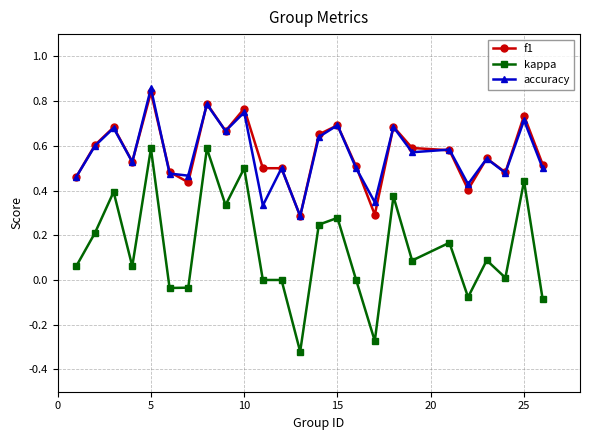

How many categories are shown in the chart?

25